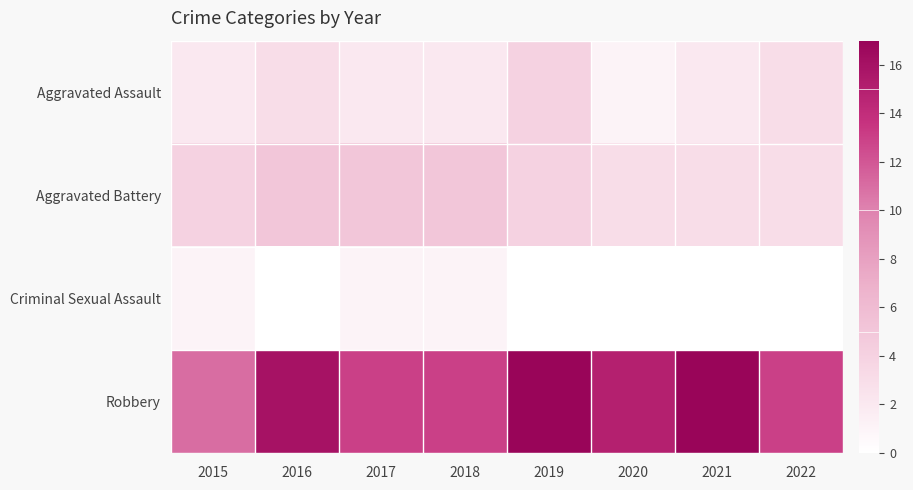

At which category does the chart reach its peak across all series?

2019